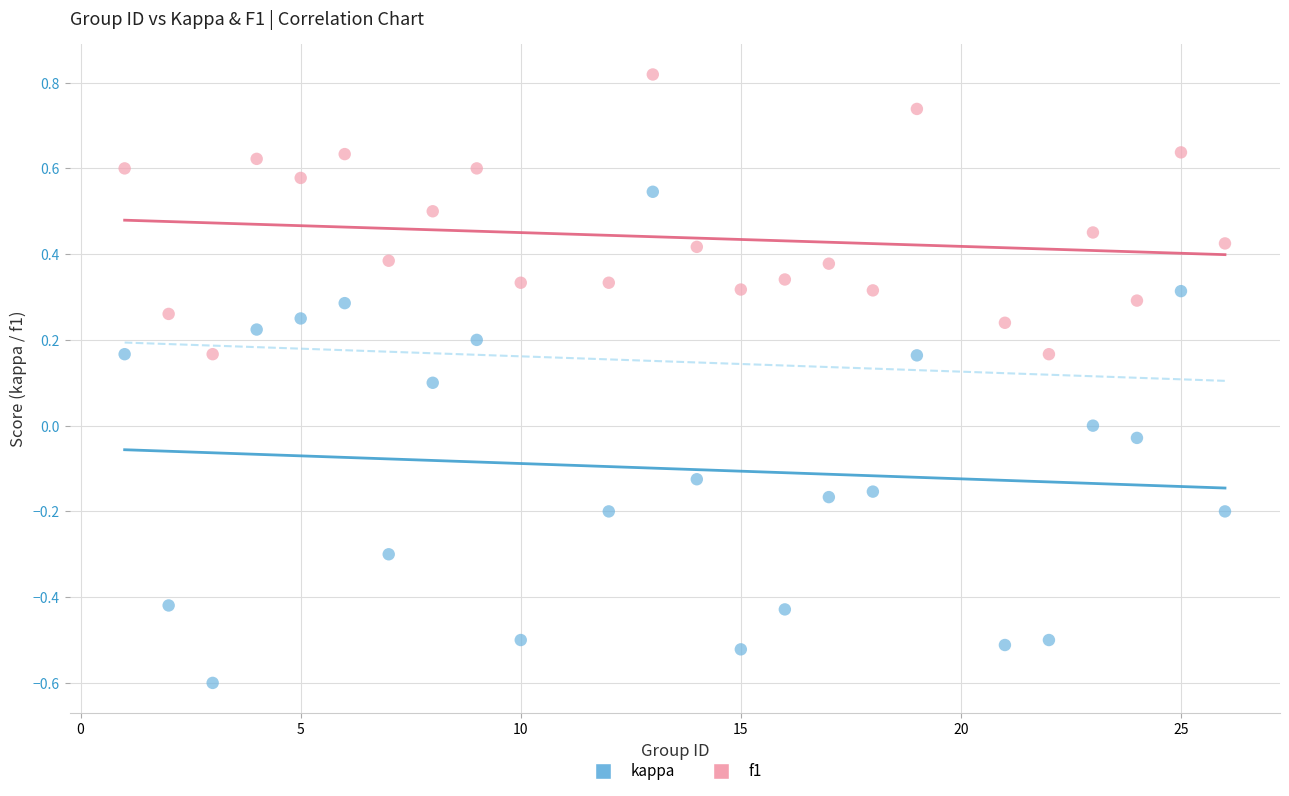

What are all the series names shown in the legend?

kappa, f1